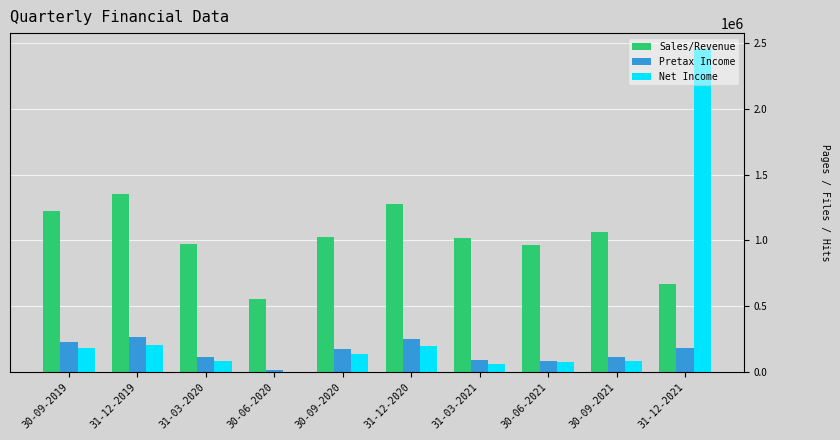

The value of Sales/Revenue at 30-06-2021 is 535360. True or false?

False